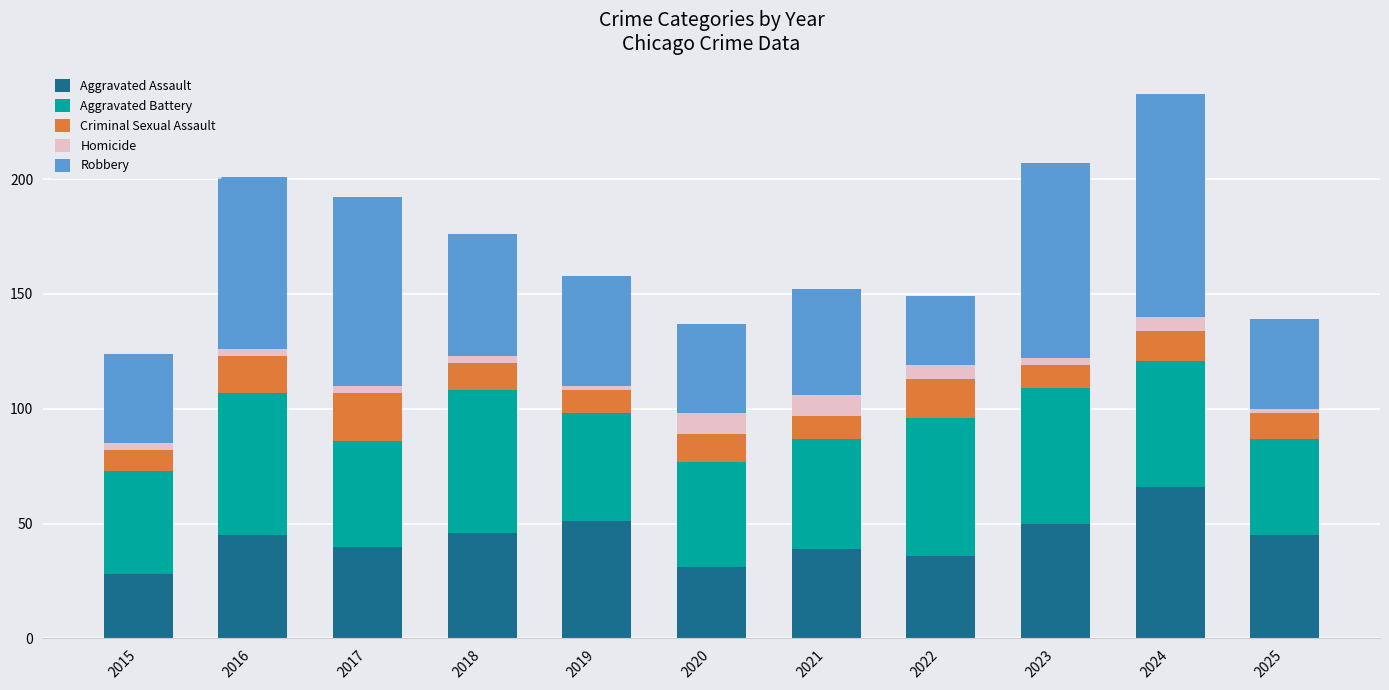

True or false: Aggravated Assault has a value of 51 at 2021.

False